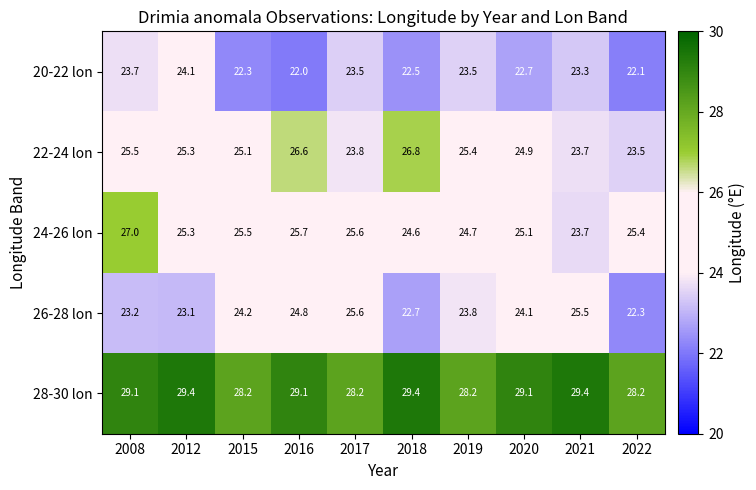

The 22-24 lon series shows 33.4 at 2017. True or false?

False